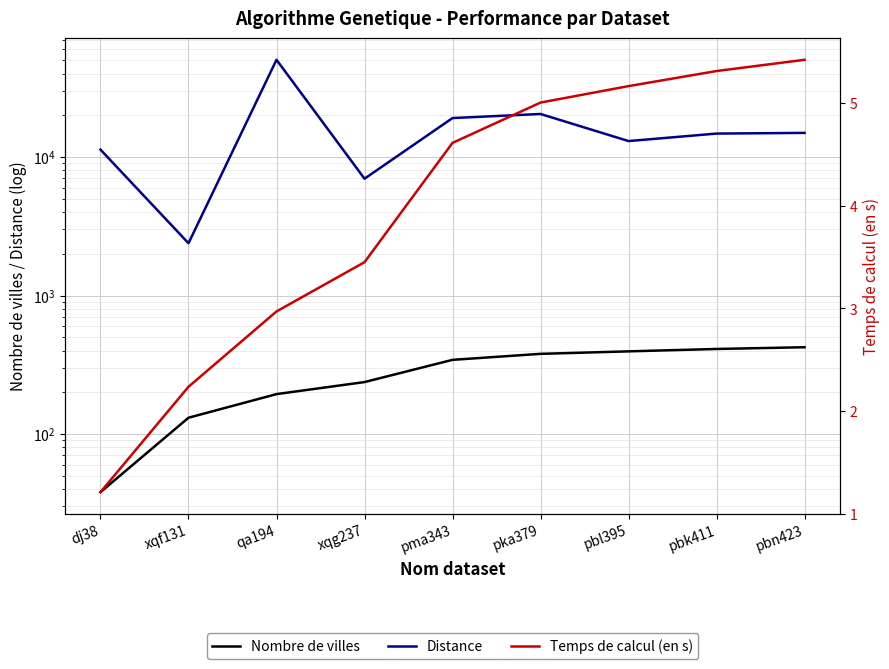

True or false: Temps de calcul (en s) and Distance cross at least once.

False